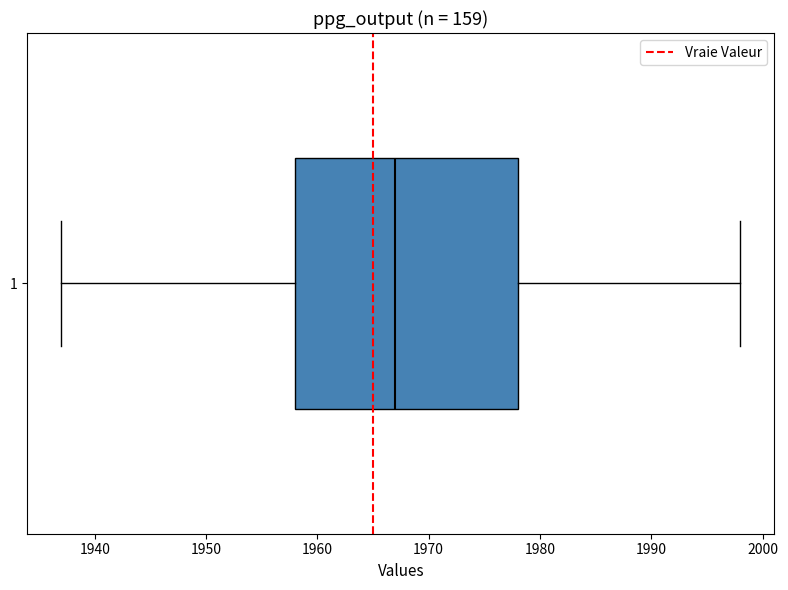

Read this box plot against the x-axis: the position of the median line, the range covered by the box, and the ends of both whiskers. The values are not printed on the chart, so give them approximately, as read against the axis.

median 1967, box 1958 to 1978, whiskers 1937 to 1998